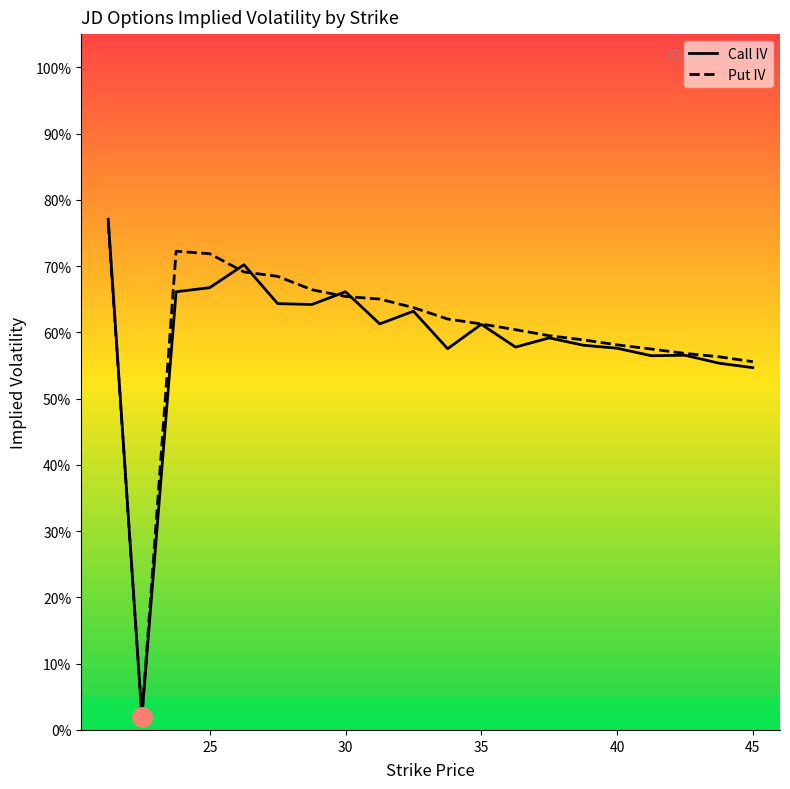

Rank the series by their average value, from highest to lowest.

Put IV, Call IV